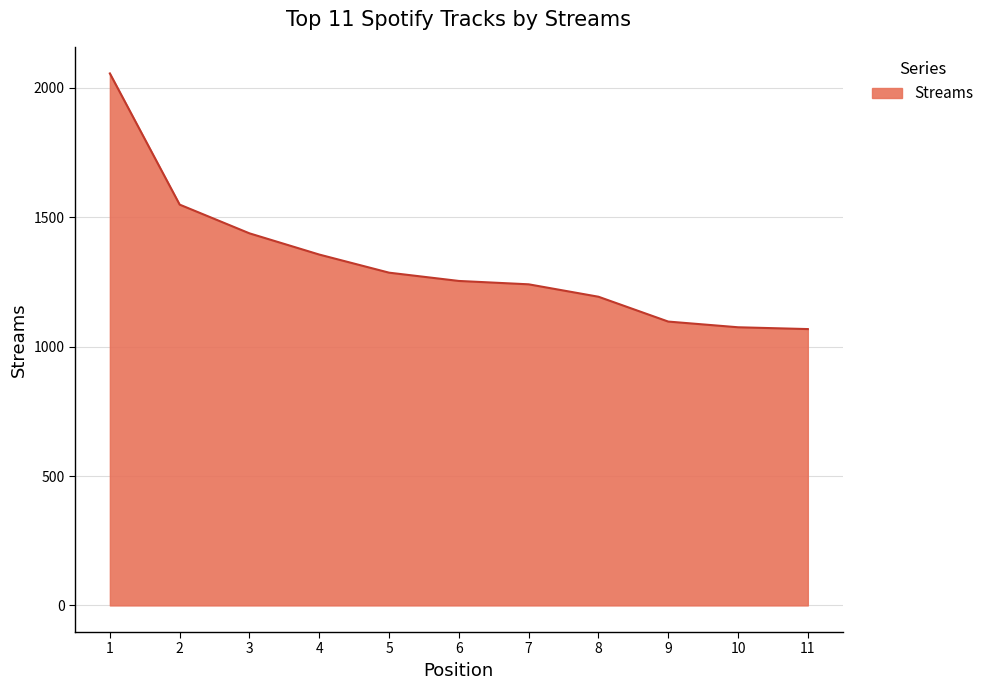

True or false: the data has more than 2 interior local peaks.

False